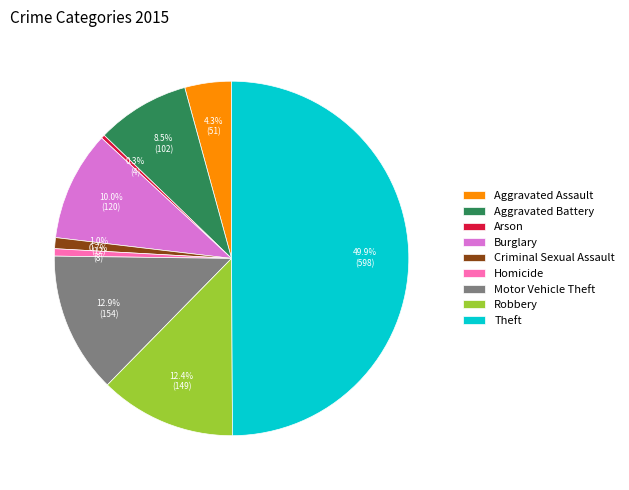

Count the number of slices in the pie.

9